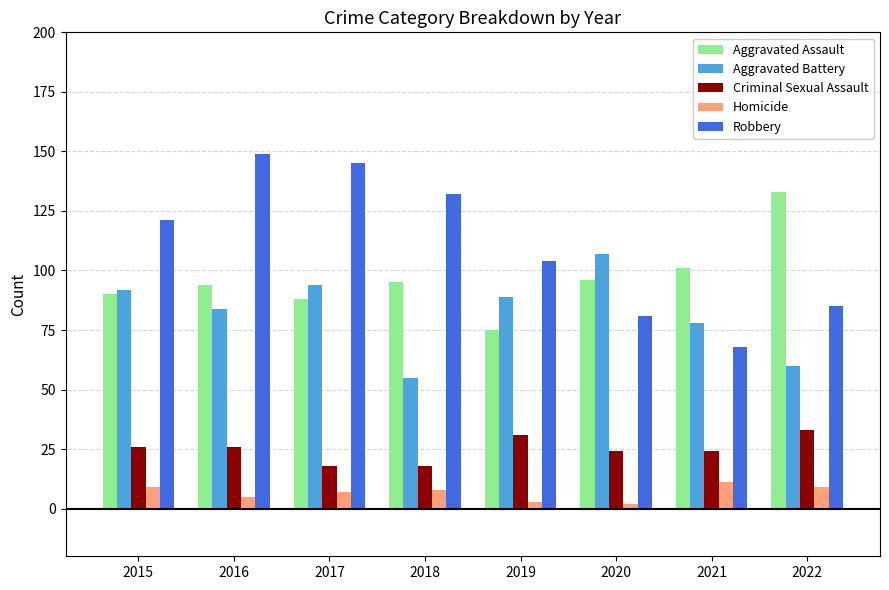

What are all the series names shown in the legend?

Aggravated Assault, Aggravated Battery, Criminal Sexual Assault, Homicide, Robbery